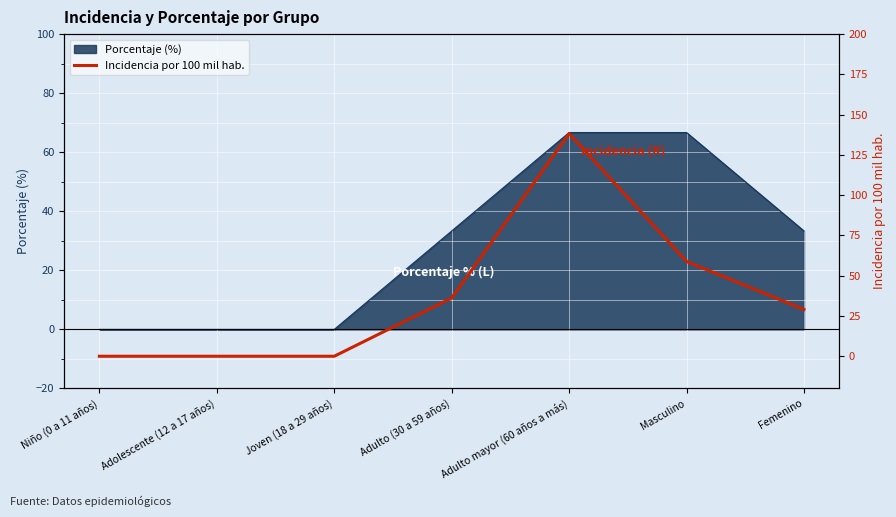

What is the label of the 3rd point from the right?

Adulto mayor (60 años a más)